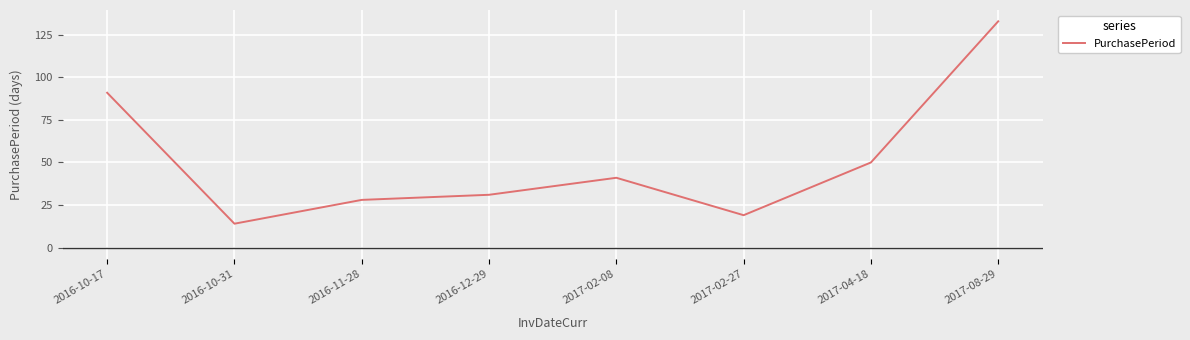

Count the number of data series in this chart.

1